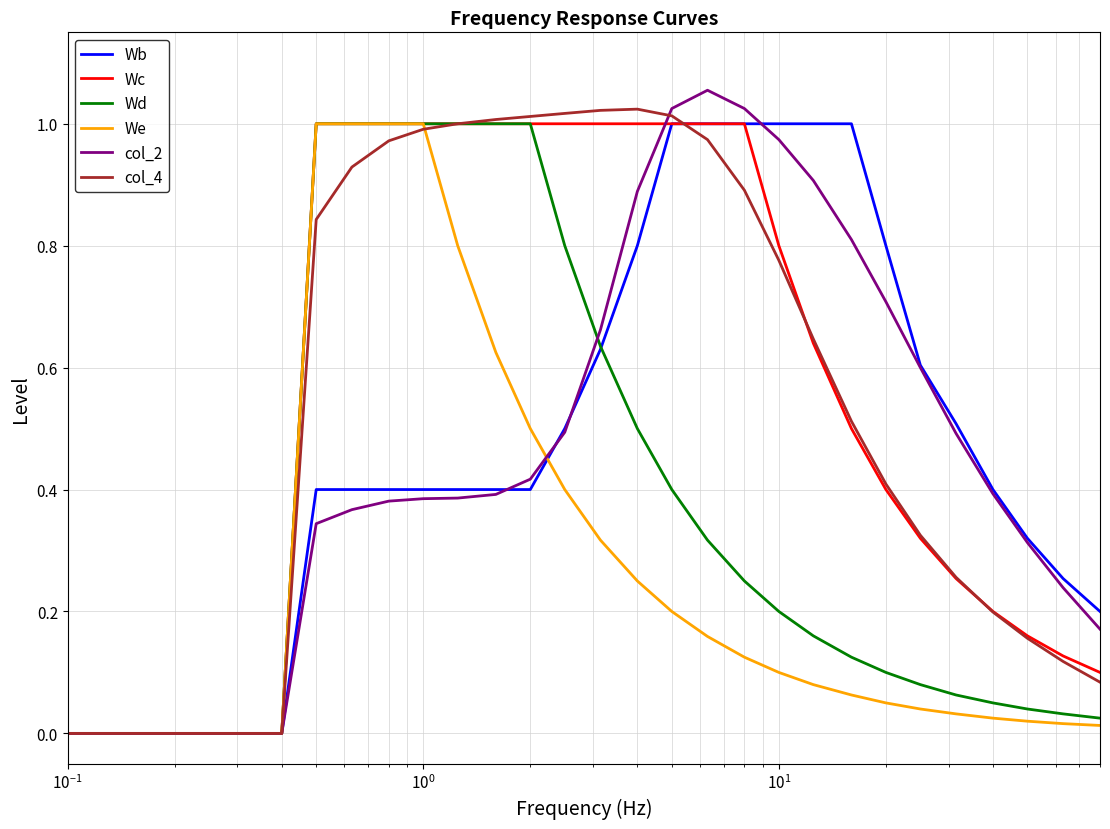

What is the value of the Wd point at the 11th from the left?

1.0